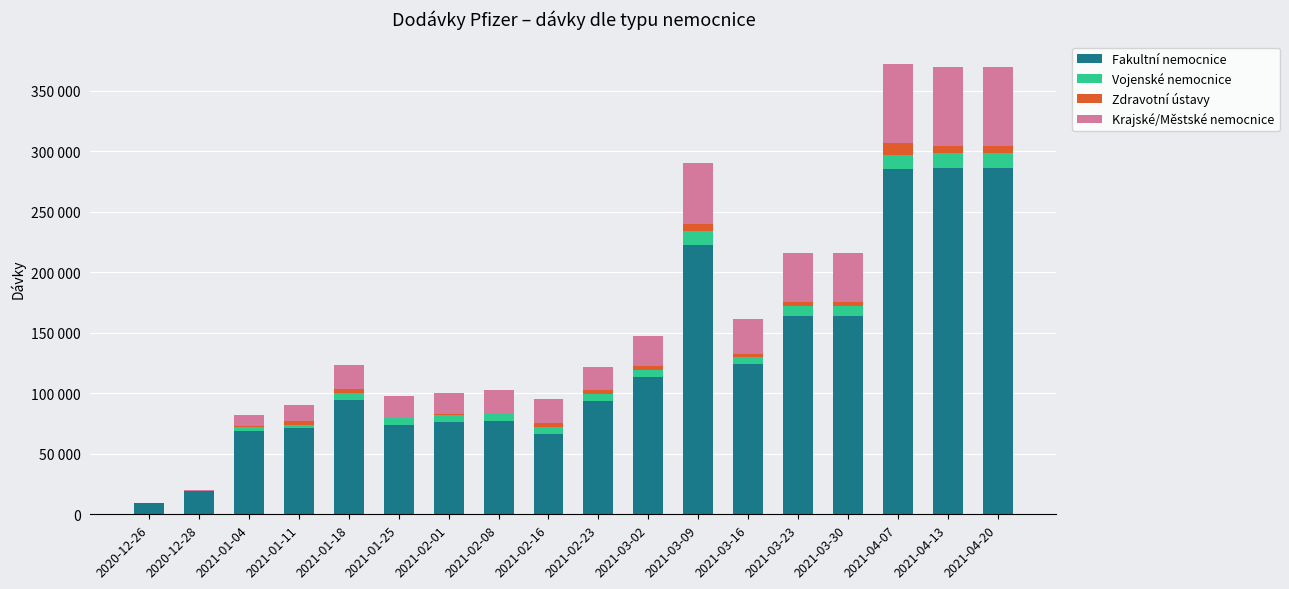

Rank the series at 2021-01-18 from lowest to highest value.

Zdravotní ústavy, Vojenské nemocnice, Krajské/Městské nemocnice, Fakultní nemocnice